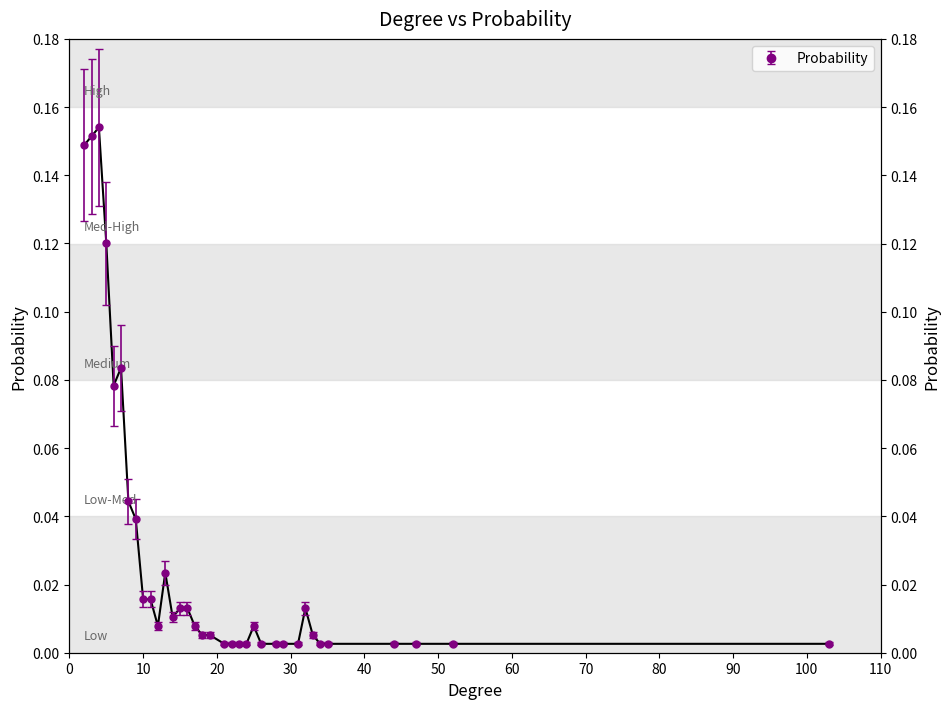

List the labels in order of value, smallest first.

21, 22, 23, 24, 26, 28, 29, 31, 34, 35, 44, 47, 52, 103, 18, 19, 33, 12, 17, 25, 14, 15, 16, 32, 10, 11, 13, 9, 8, 6, 7, 5, 2, 3, 4